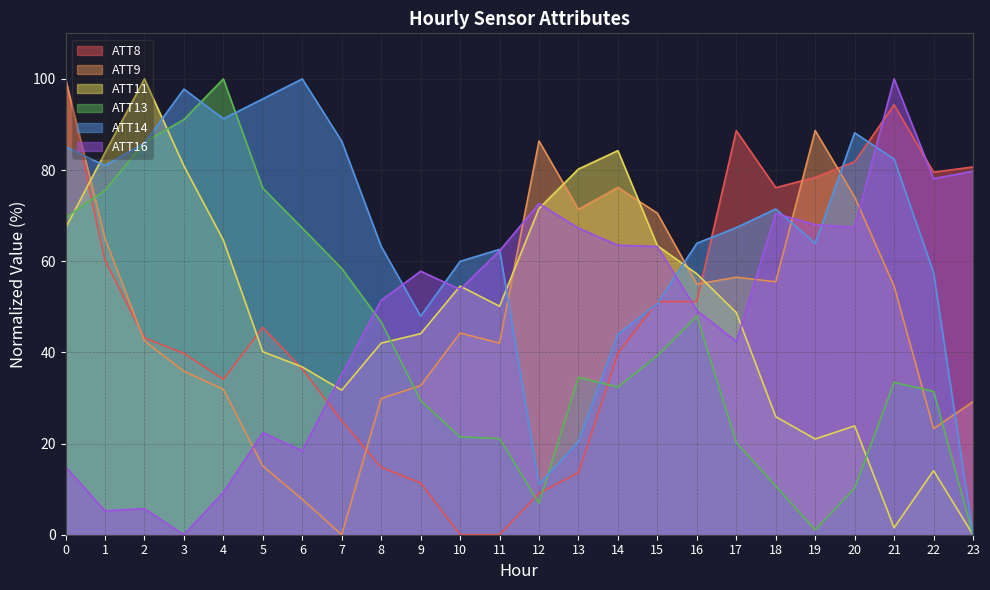

What is the difference between the second highest and minimum values in the ATT14 series?

97.8